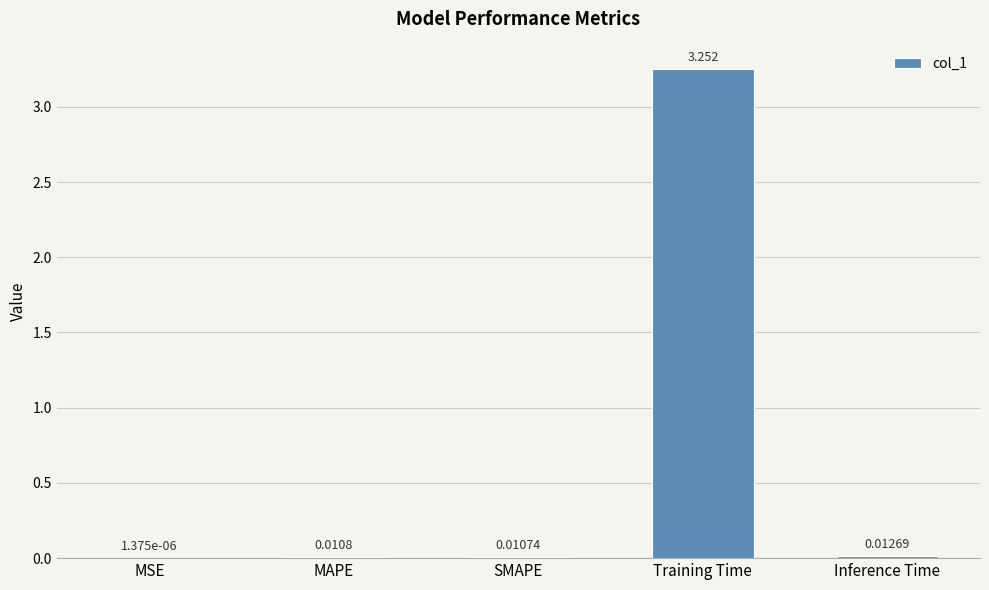

Where is the data nearest to the value 1?

Inference Time